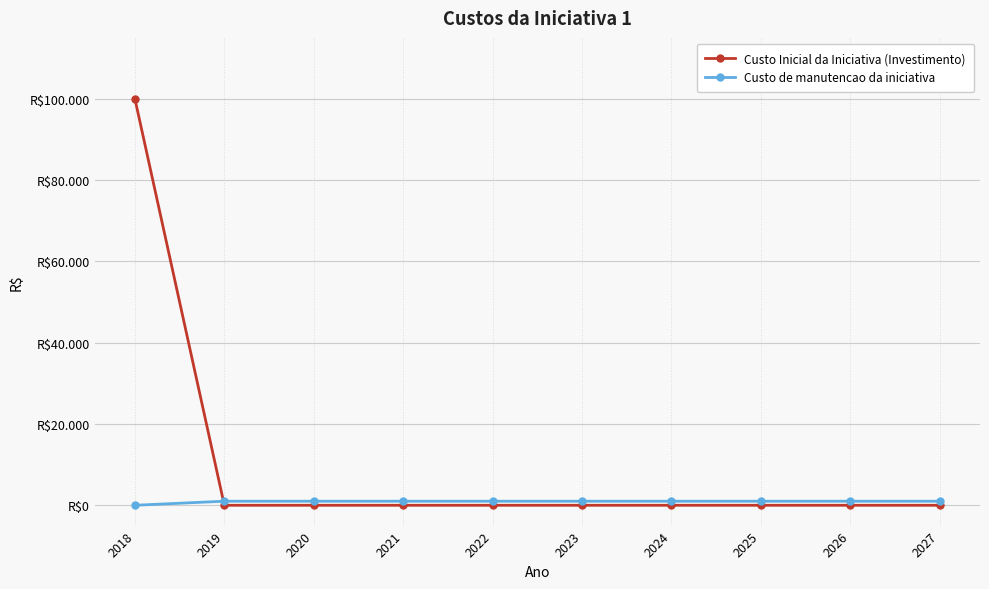

Which series changed the most between 2021 and 2024?

Custo Inicial da Iniciativa (Investimento)